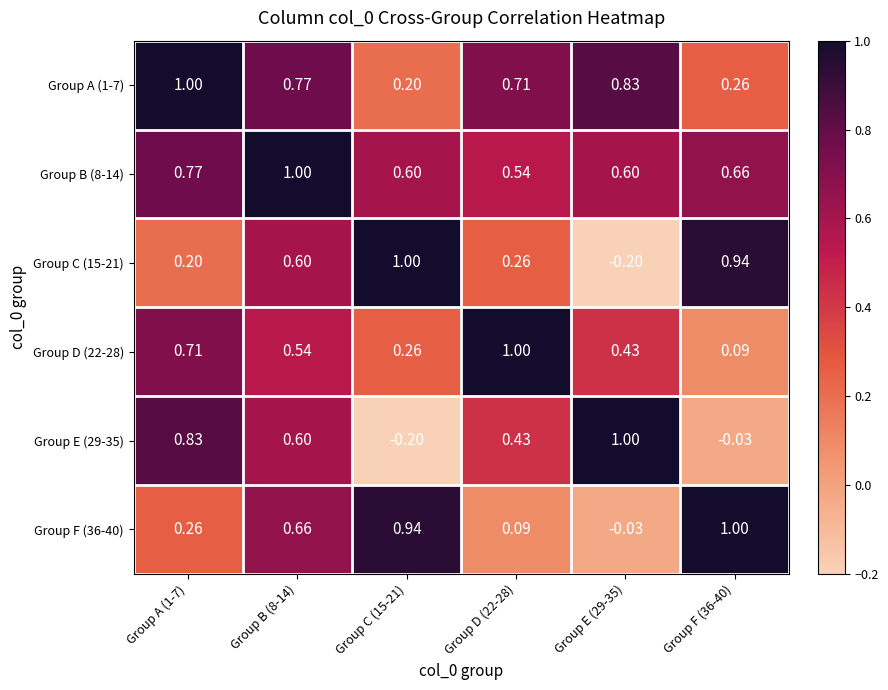

Is the value of Group A (1-7) at Group D (22-28) greater than the value of Group D (22-28) at Group D (22-28)?

No